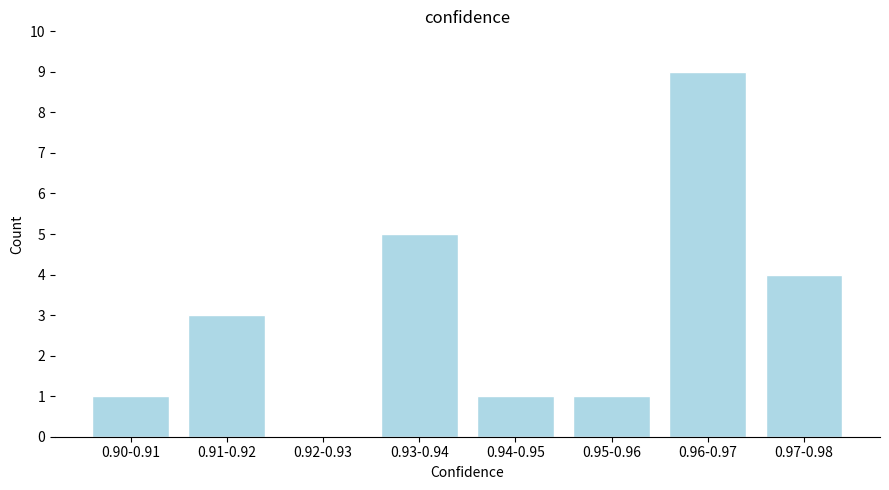

Reading right to left, list all the values displayed in this chart.

0.97-0.98=4	0.96-0.97=9	0.95-0.96=1	0.94-0.95=1	0.93-0.94=5	0.92-0.93=0	0.91-0.92=3	0.90-0.91=1